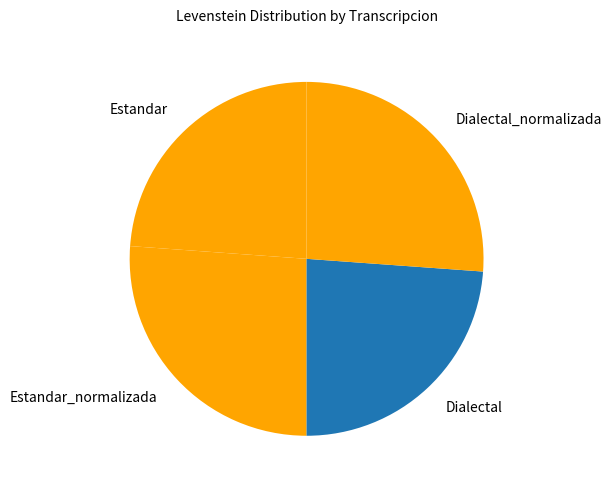

True or false: Estandar_normalizada accounts for 13% of the total.

False